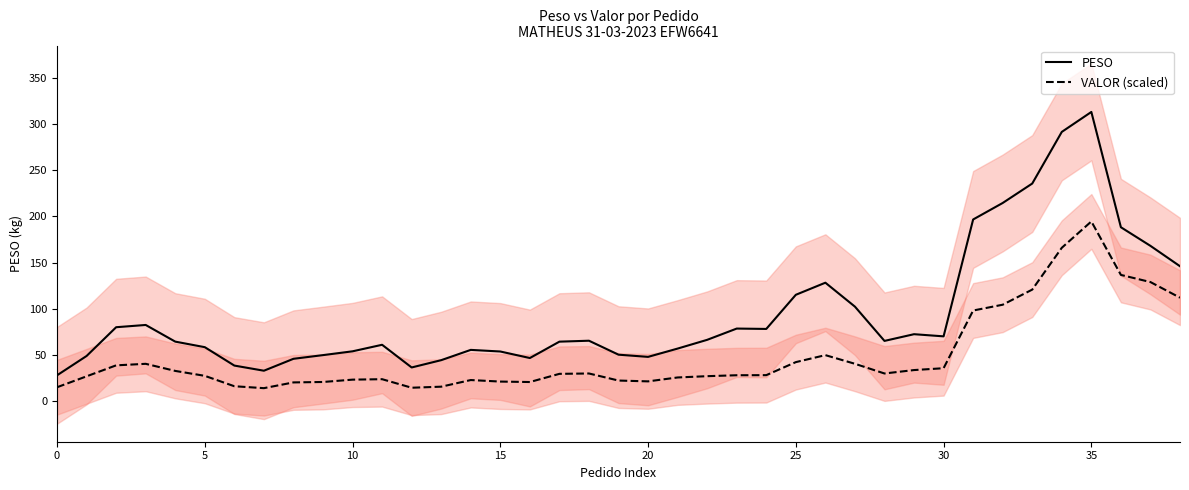

What is the lowest value of the PESO series?

27.9